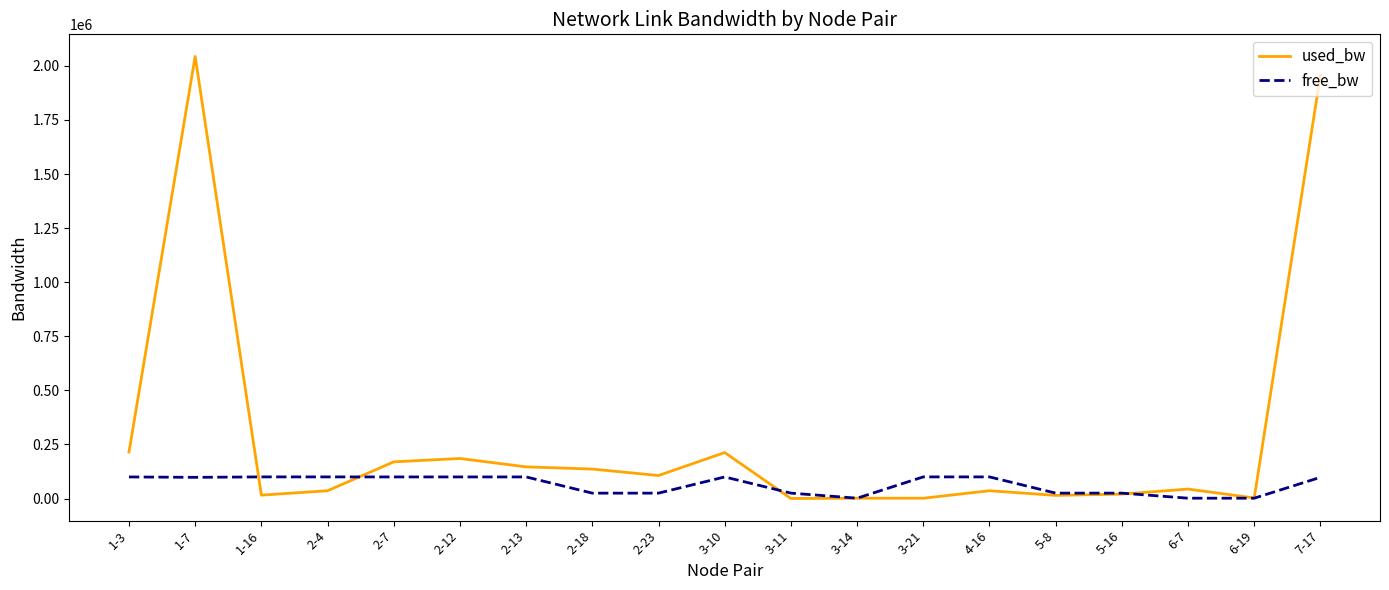

What is the total value across all series at 3-14?

2933.7